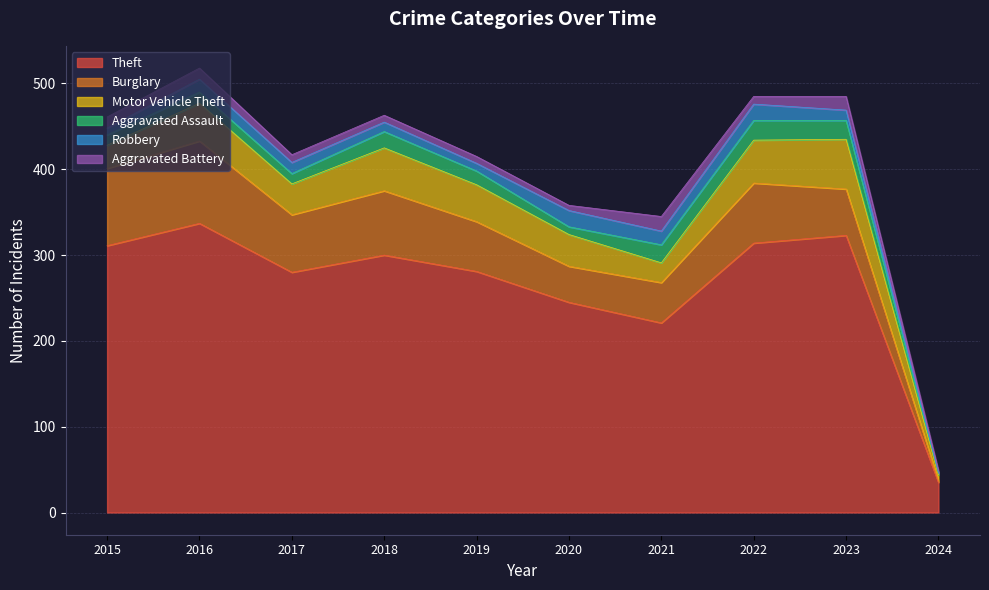

What is the difference between the second highest and minimum values in the Burglary series?

88